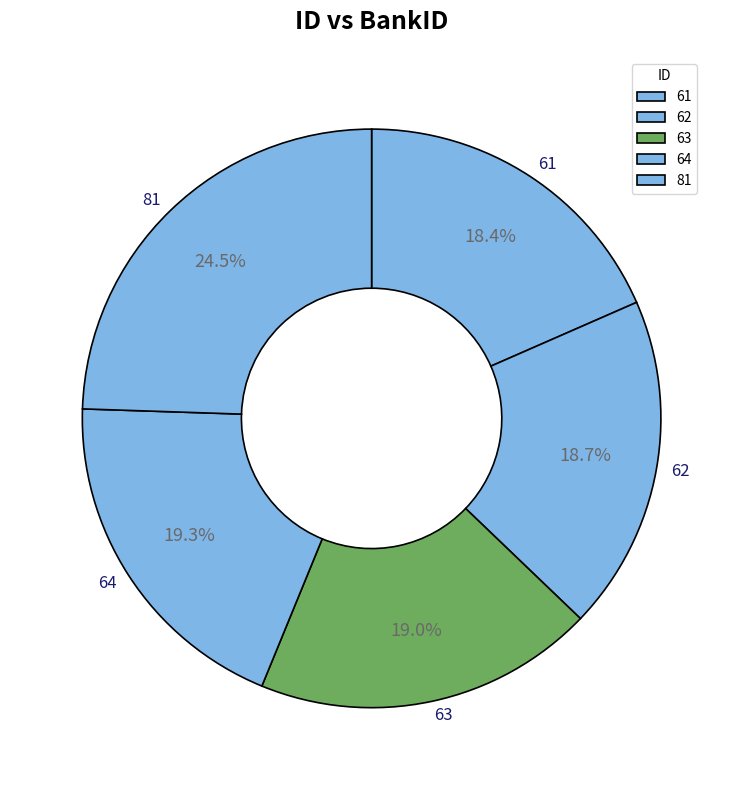

The 63 slice represents 19% of the pie. True or false?

True